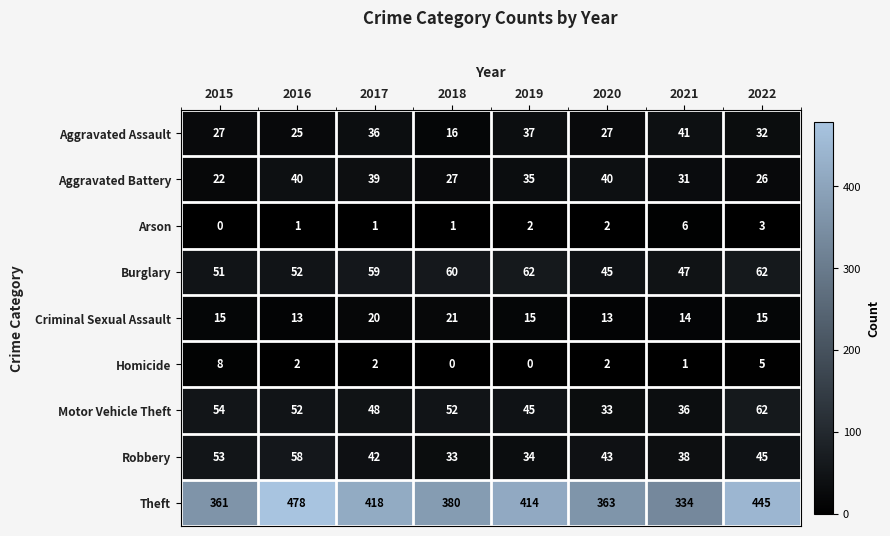

At 2018, list the series in order from largest to smallest.

Theft, Burglary, Motor Vehicle Theft, Robbery, Aggravated Battery, Criminal Sexual Assault, Aggravated Assault, Arson, Homicide